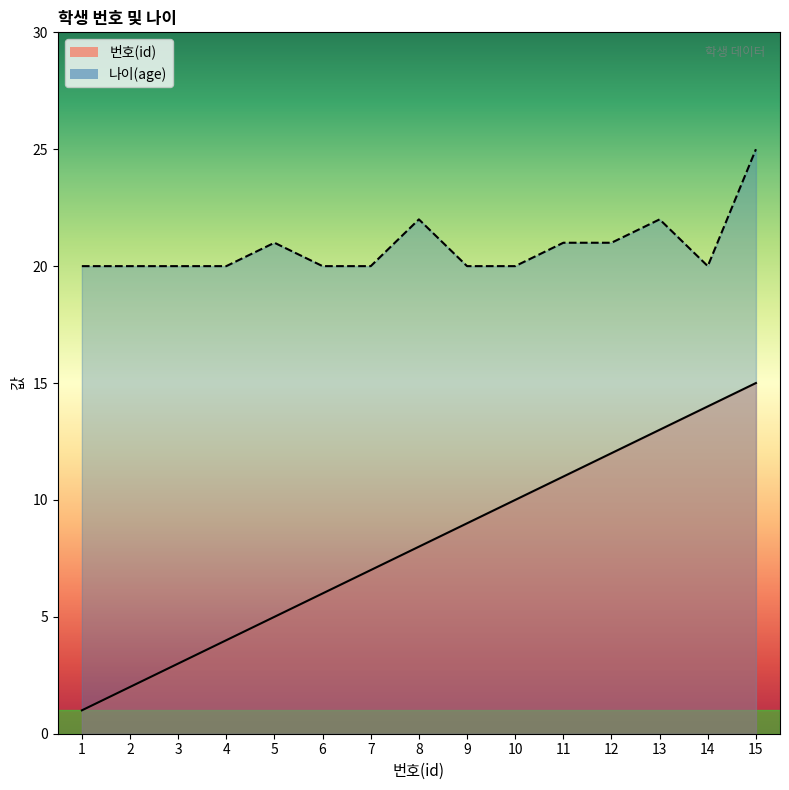

True or false: 나이(age) line and 번호(id) line cross at least once.

False